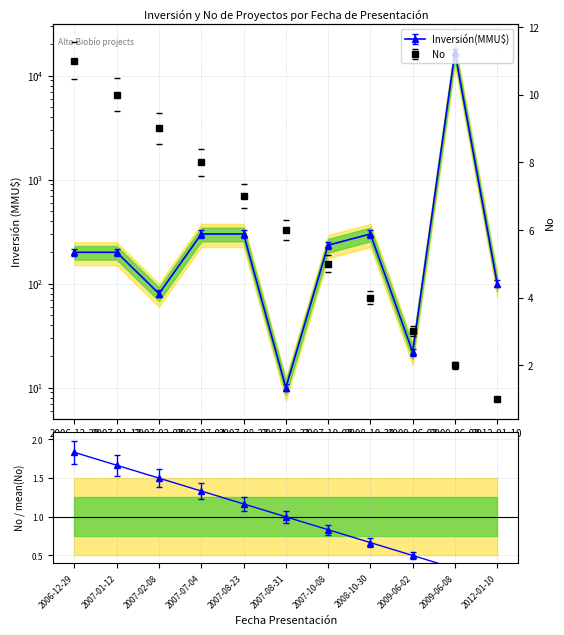

What is the approximate value of Inversión(MMU$) at 2009-06-02?

23.8